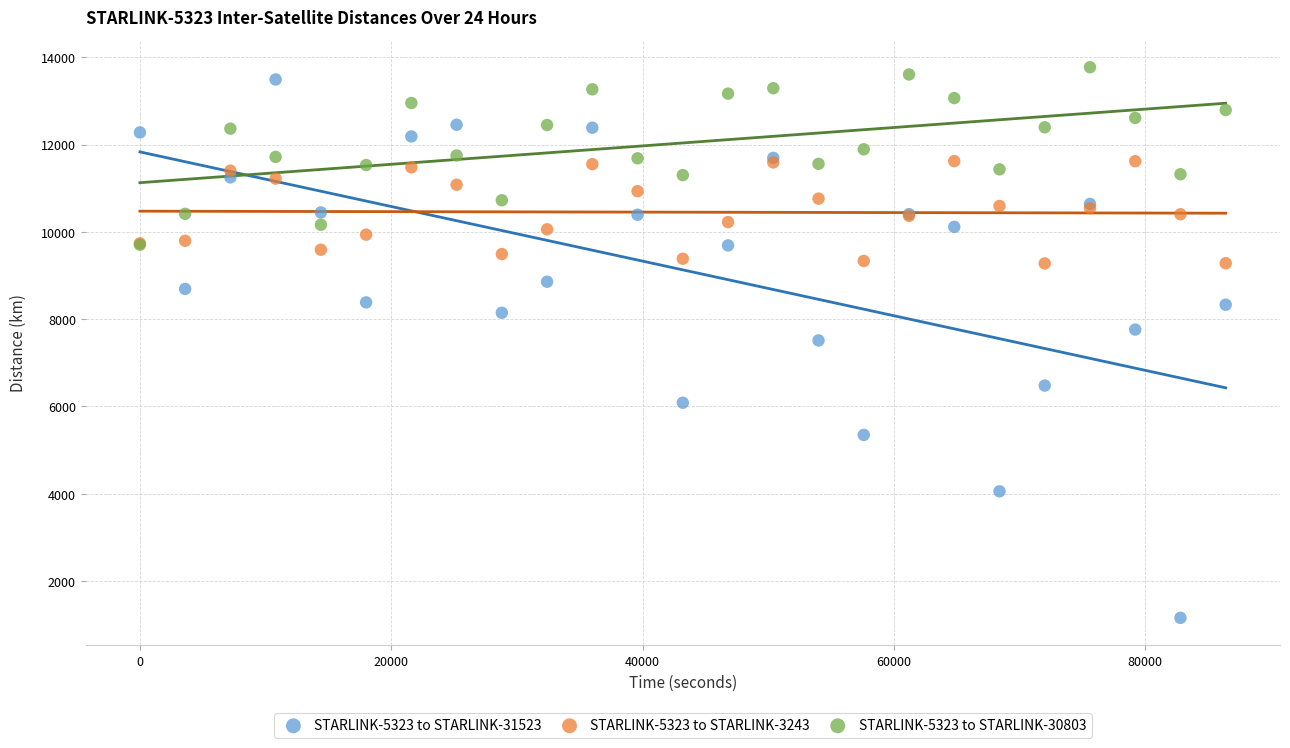

Which series reaches the maximum Y coordinate?

STARLINK-5323 to STARLINK-30803